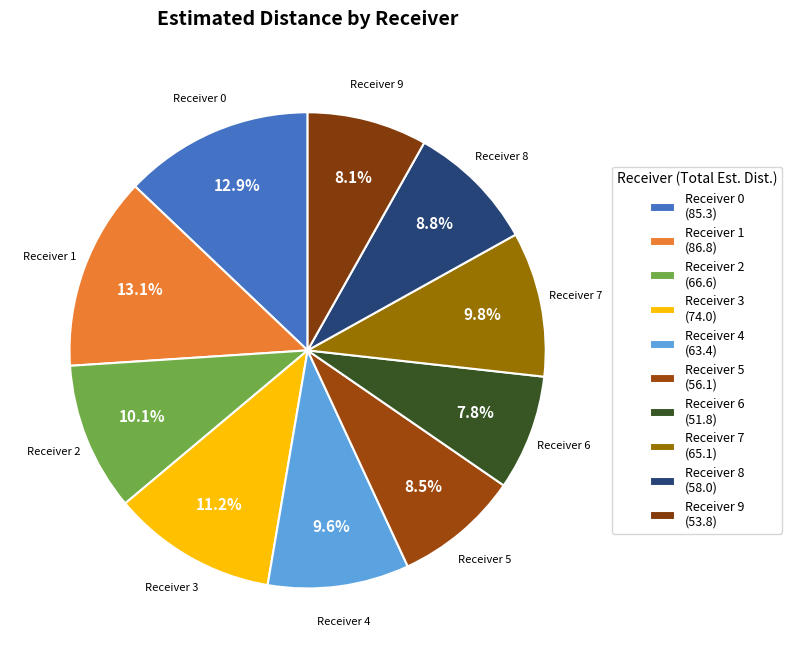

Count the number of slices in the pie.

10